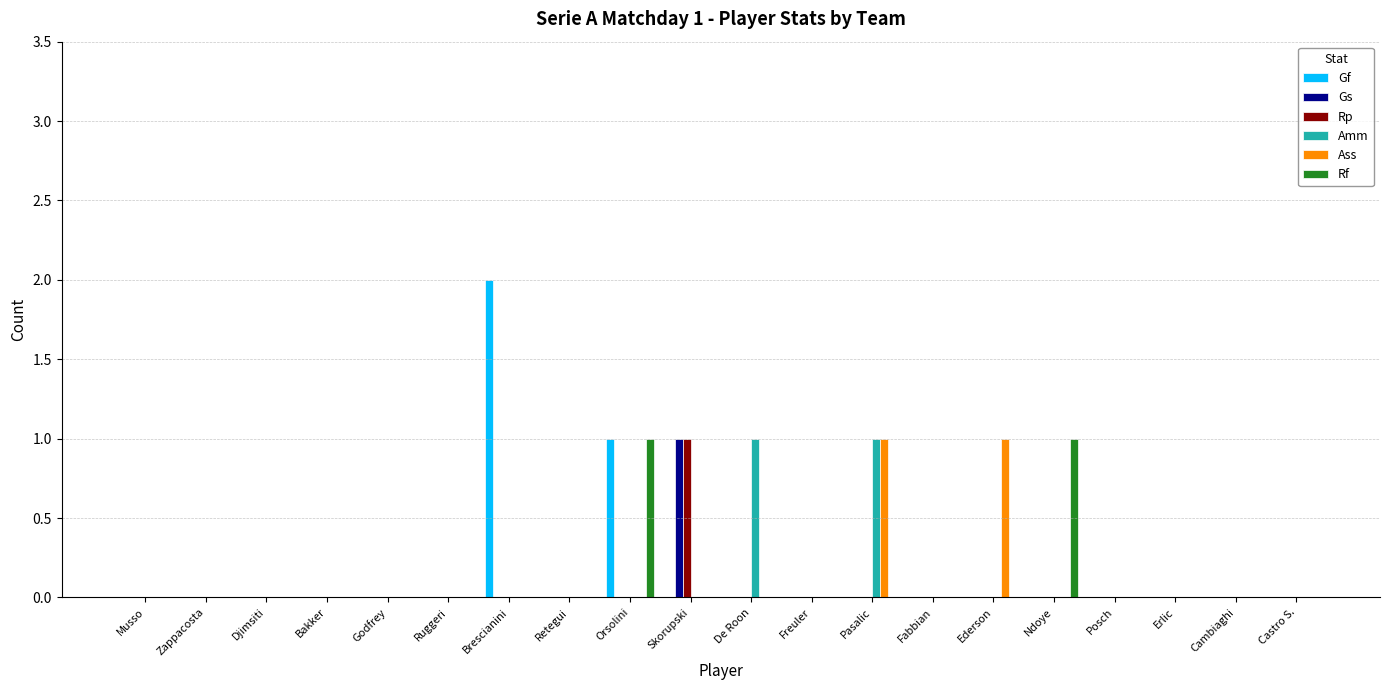

At which label does Gf reach its peak?

Brescianini